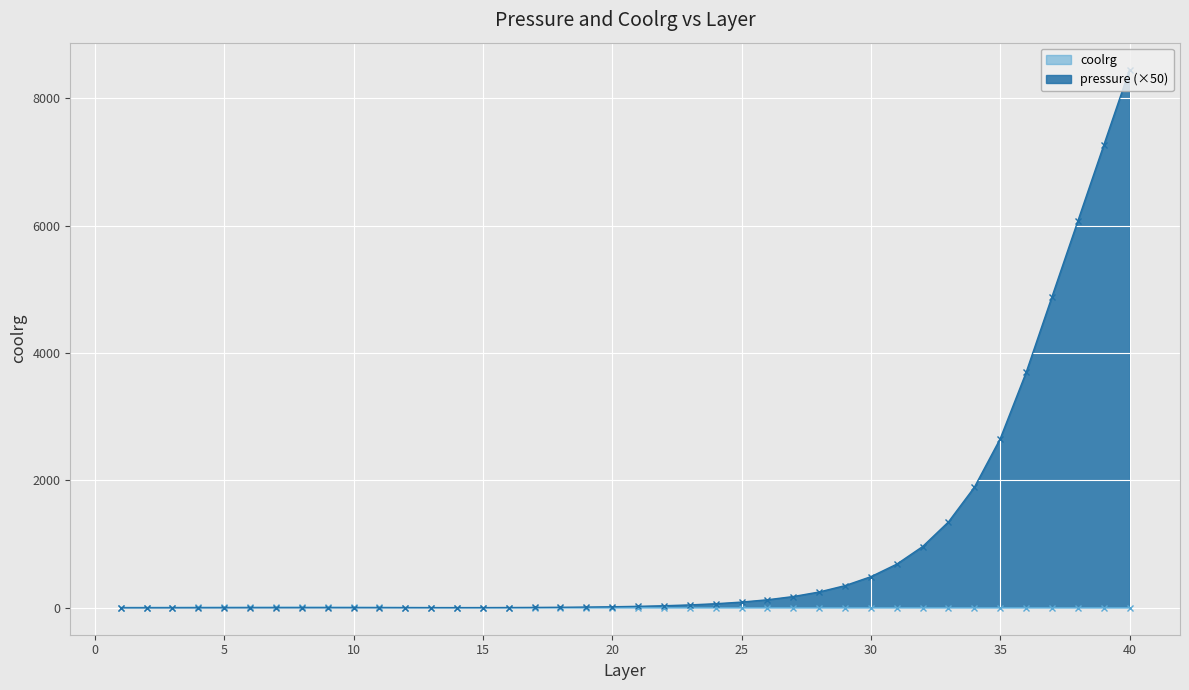

At which label is pressure closest to 4224?

36